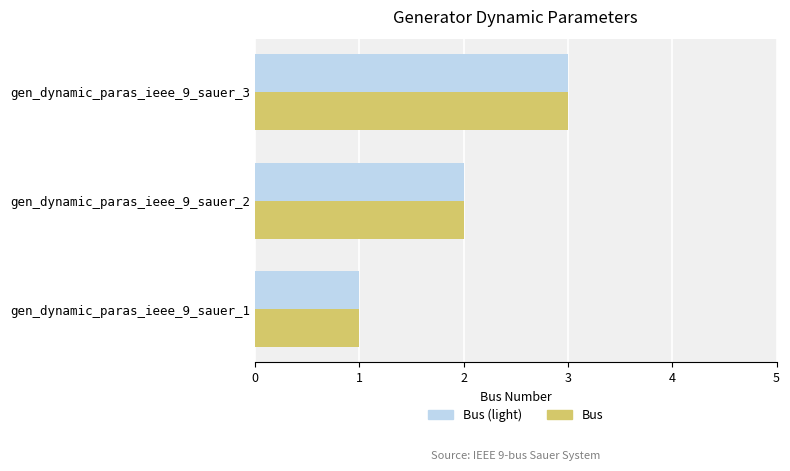

How many distinct data groups are displayed?

2